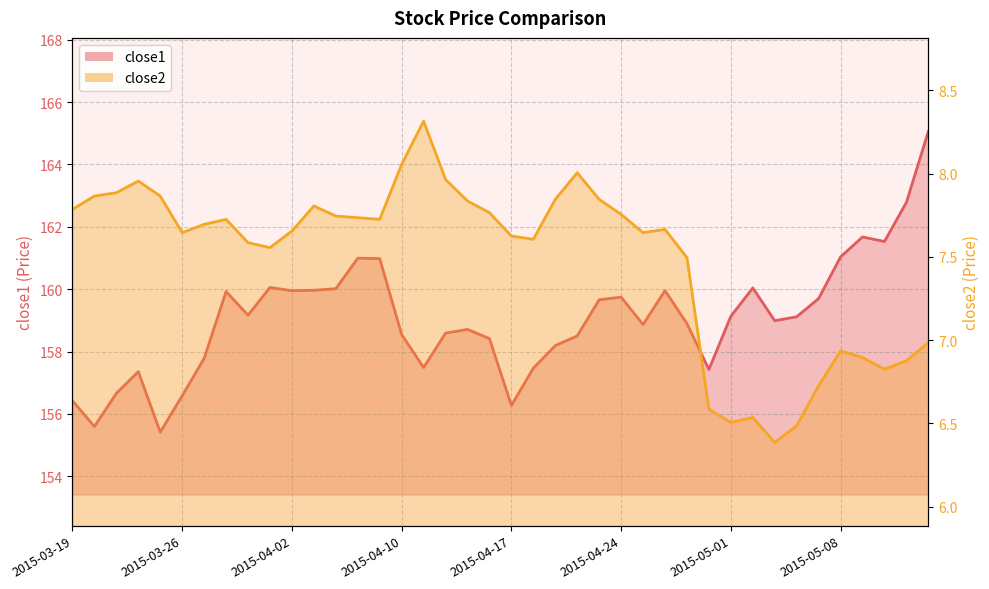

True or false: close1 and close2 cross at least once.

False